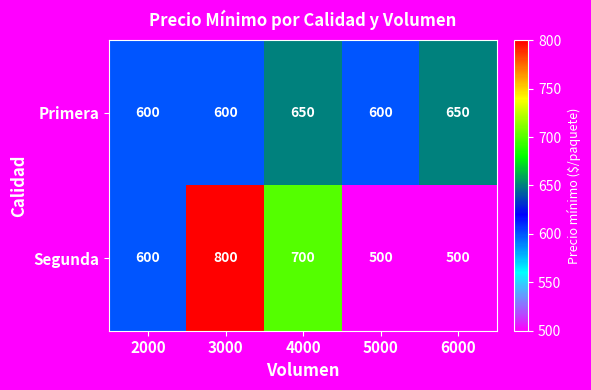

Rank the series at 4000 from highest to lowest value.

Segunda, Primera